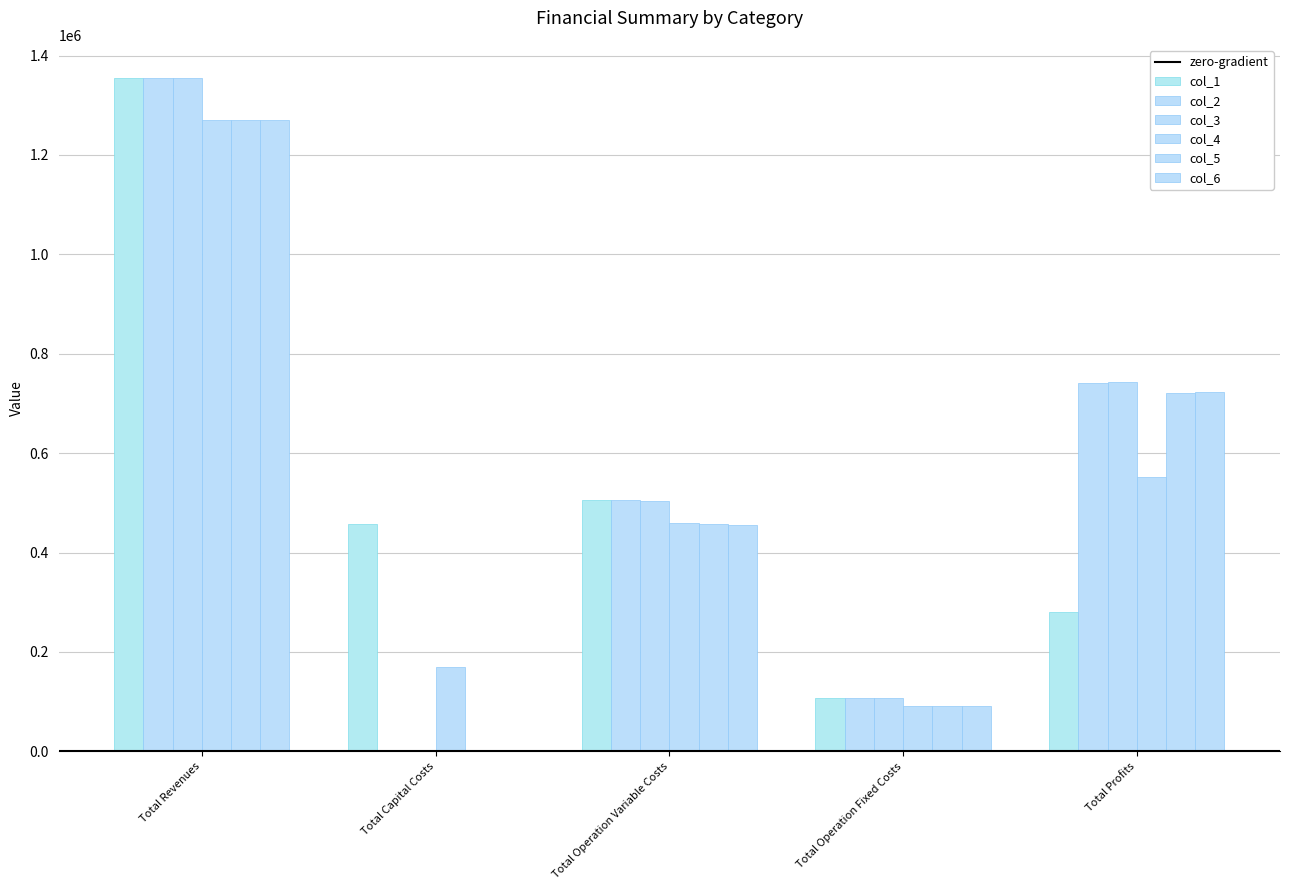

The col_4 series shows 137053.5 at Total Operation Fixed Costs. True or false?

False